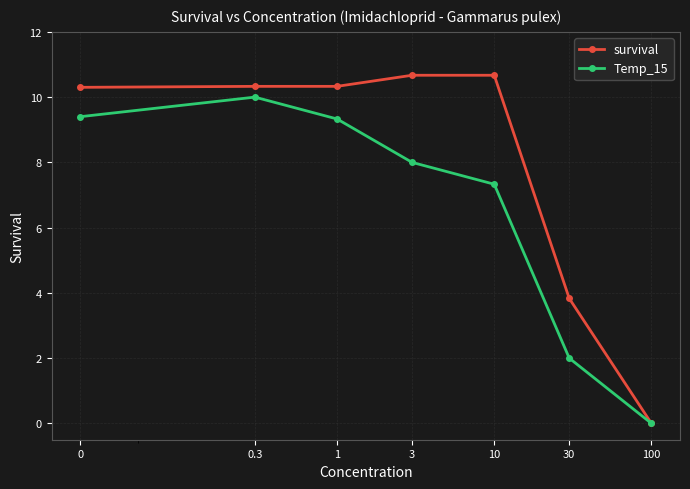

Reading left to right, transcribe all the data shown in this chart.

survival: 10.3	10.3	10.3	10.7	10.7	3.8	0.0
Temp_15: 9.4	10.0	9.3	8.0	7.3	2.0	0.0